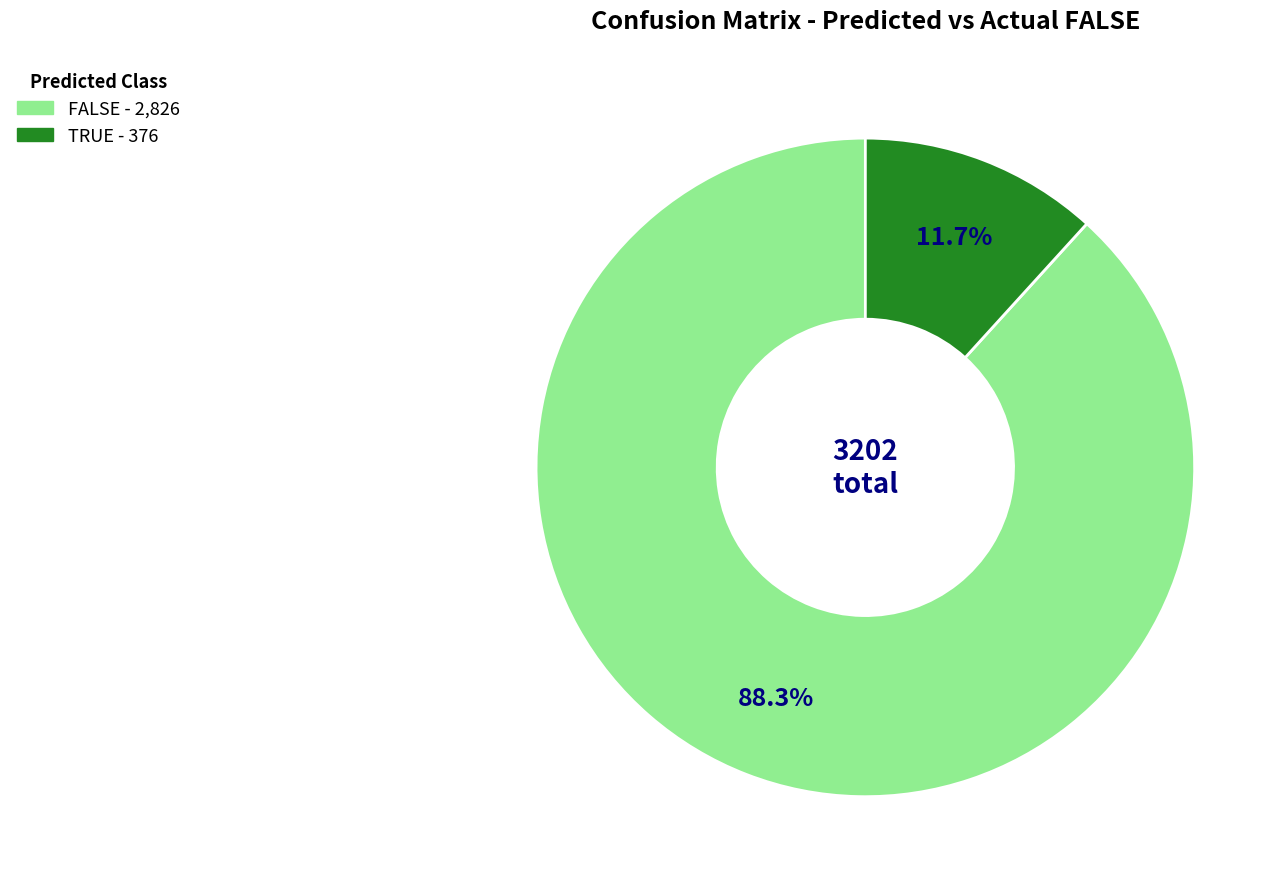

Is it true that TRUE is 3% of the pie?

False